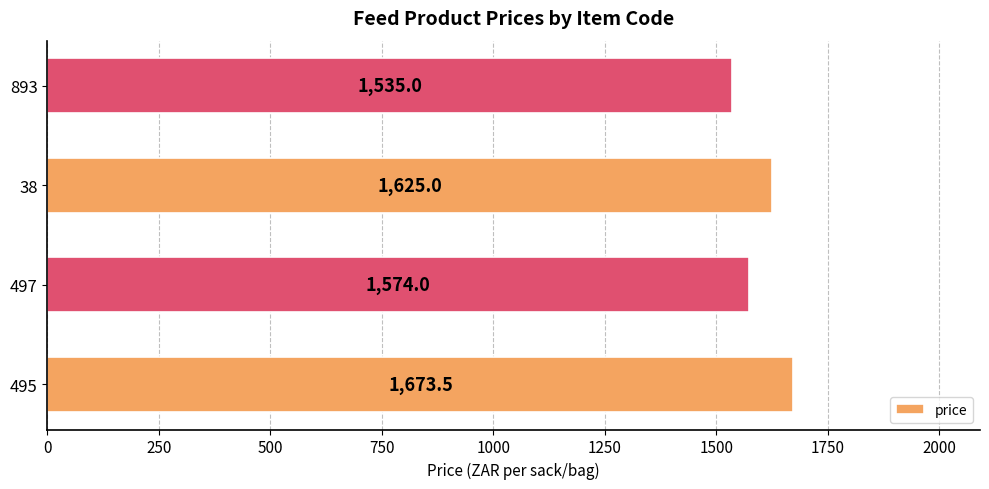

Rank the categories by value from lowest to highest.

893, 497, 38, 495